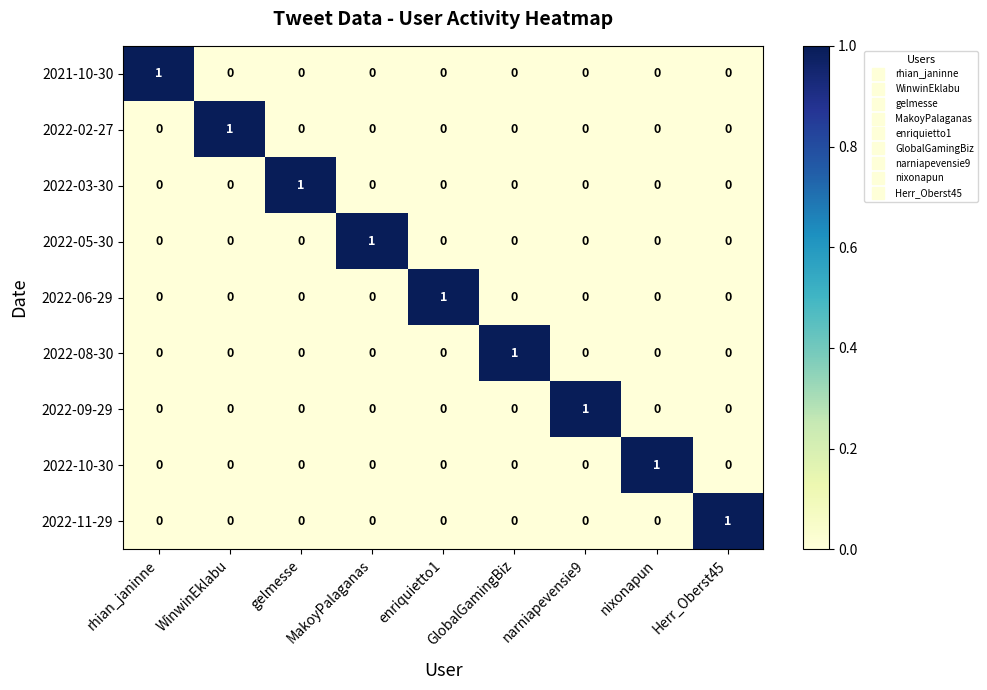

At how many categories does at least one series exceed 0?

9